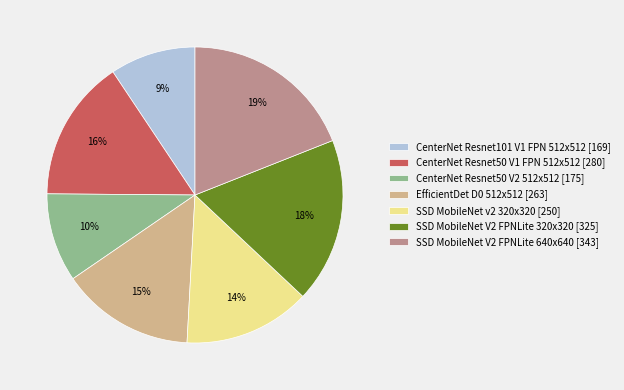

How many segments does this pie chart have?

7